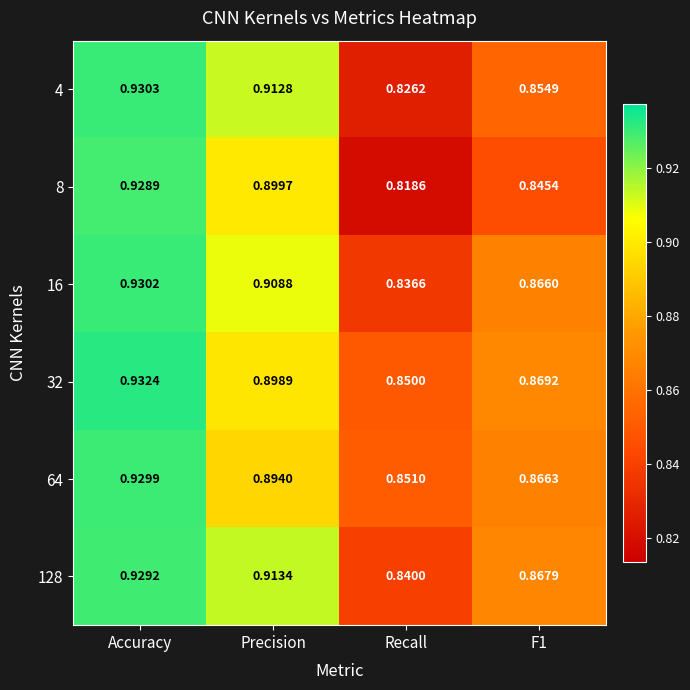

Rank the series by their maximum value, from highest to lowest.

32, 4, 16, 64, 128, 8